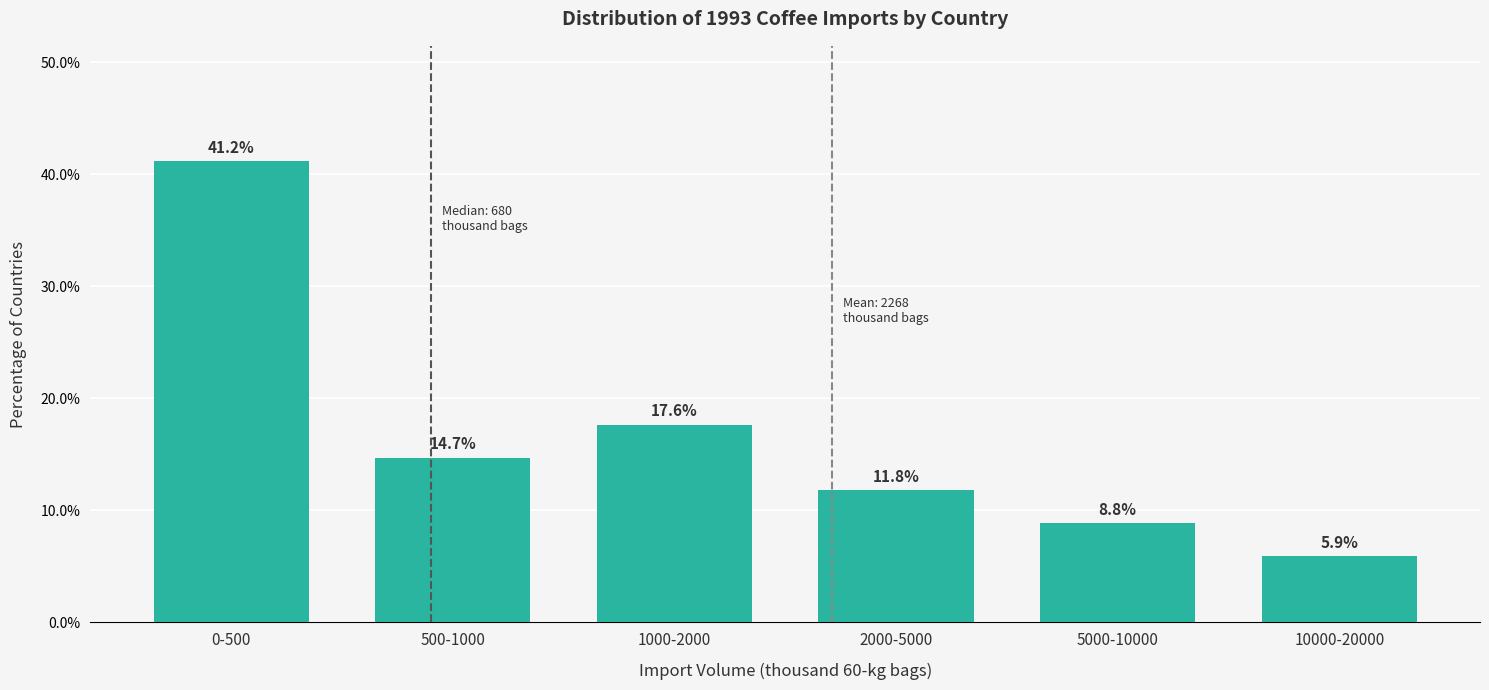

Reading left to right, what are all the values shown in this chart?

41.2	14.7	17.6	11.8	8.8	5.9